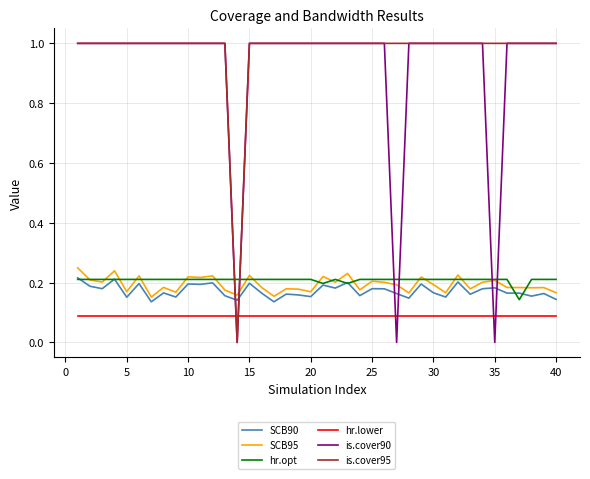

Which series ends up on top after the final intersection of is.cover90 and hr.opt?

is.cover90